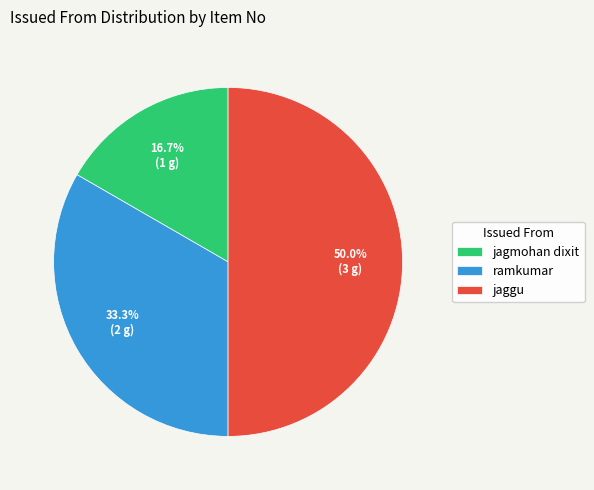

Which slice is the smallest?

jagmohan dixit